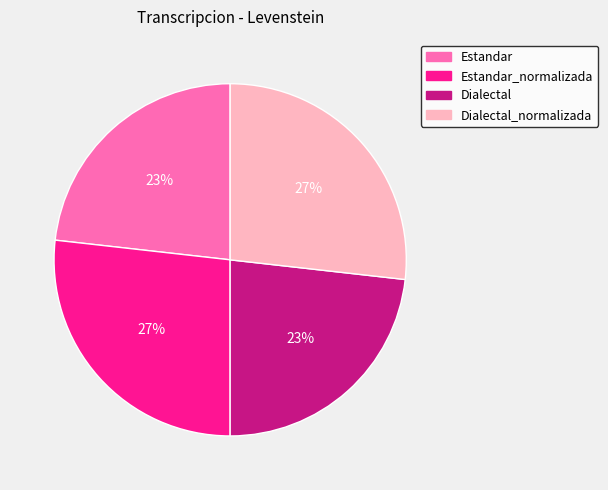

Is there any slice that represents more than half of the pie?

No